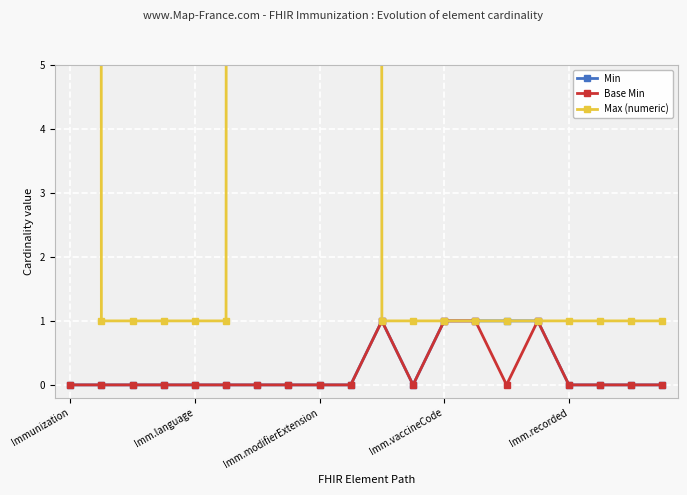

Read the Max (numeric) value at 11.

1